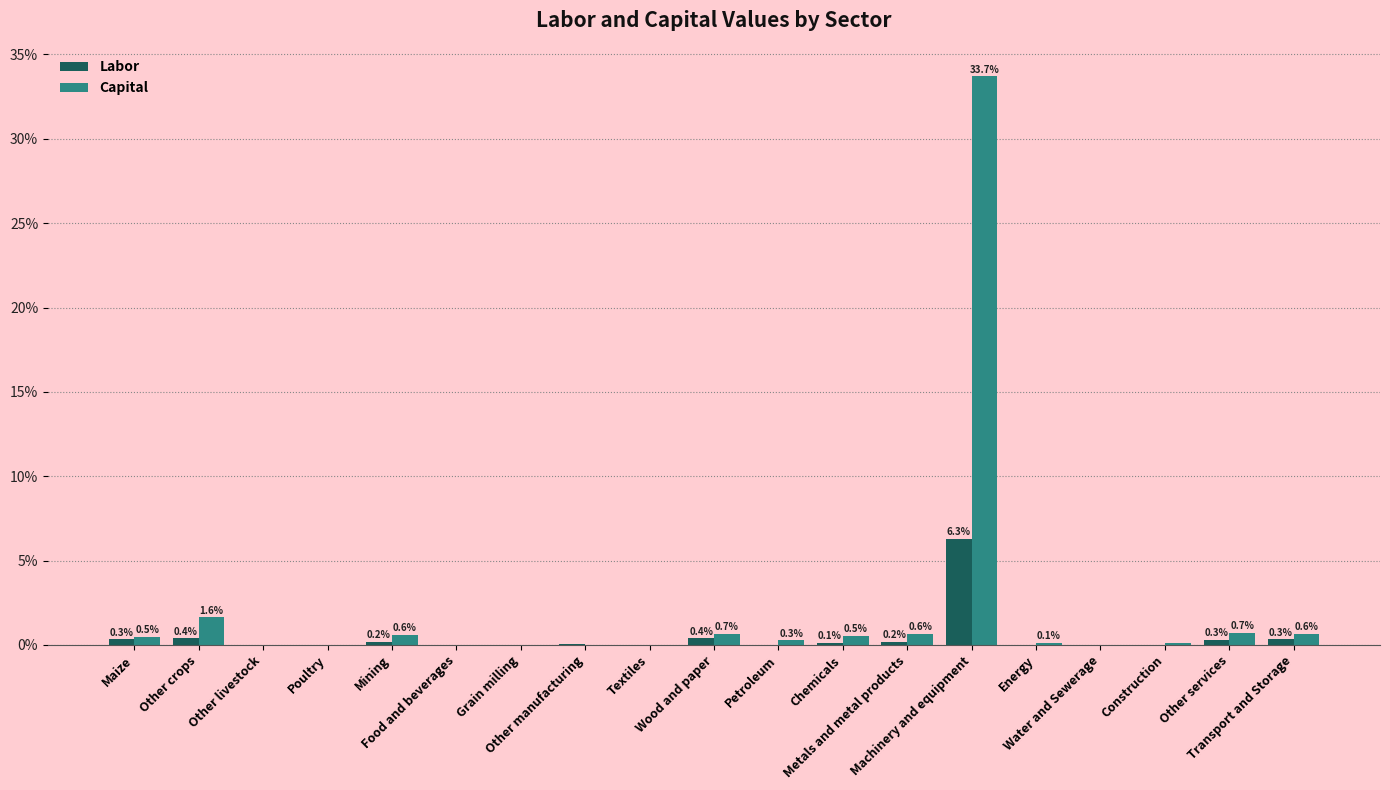

What are all the series names shown in the legend?

Labor, Capital